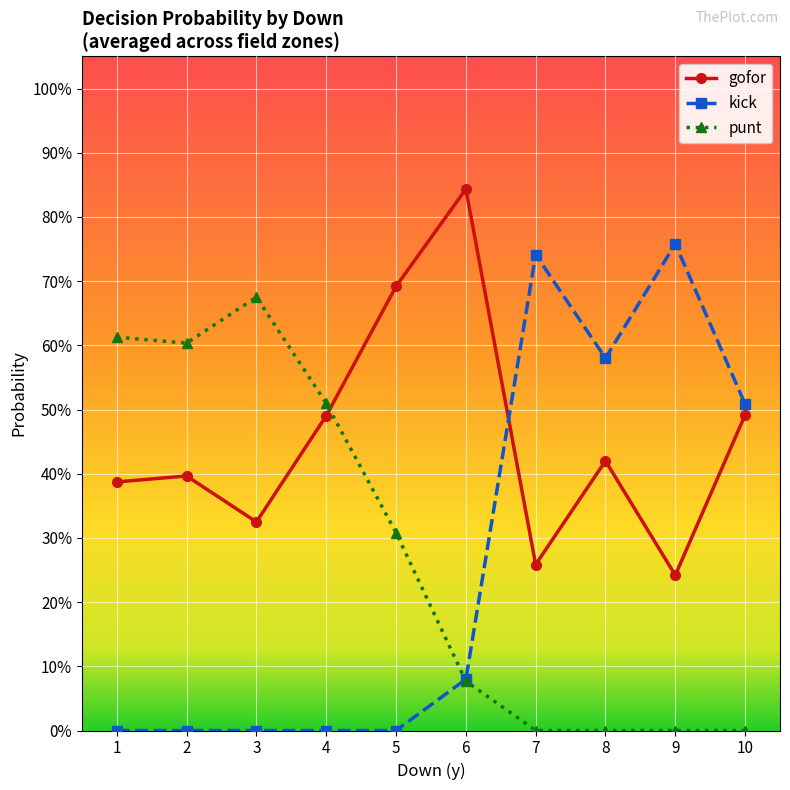

Which series ends up on top after the final intersection of punt and kick?

kick